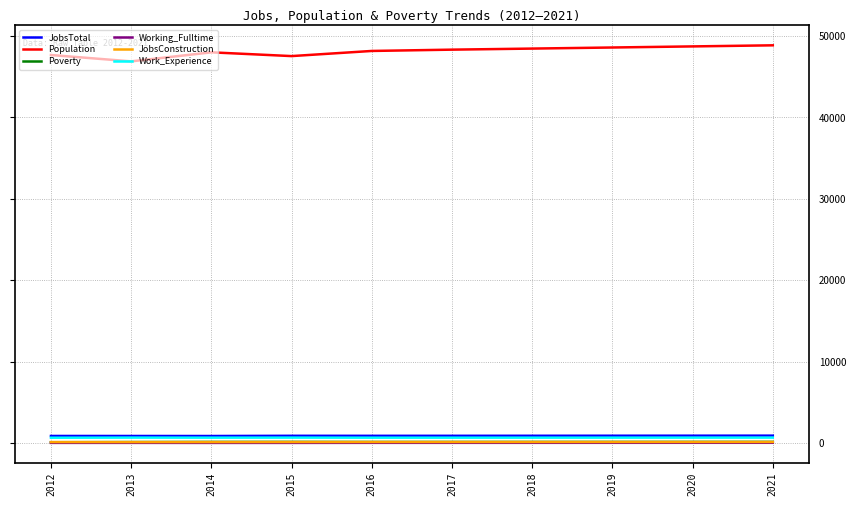

Which series has the widest spread of values?

Population